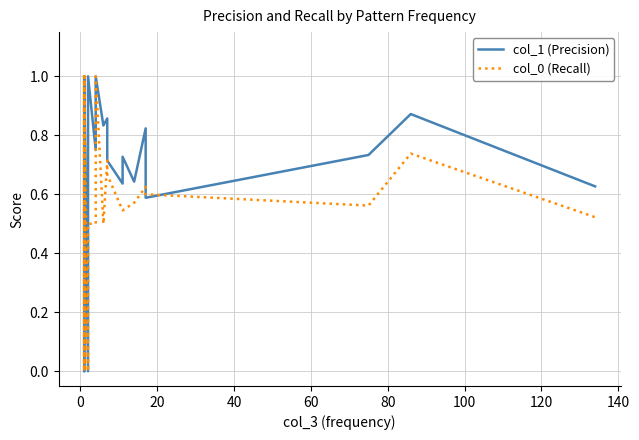

What are all the series names shown in the legend?

col_1 (Precision), col_0 (Recall)